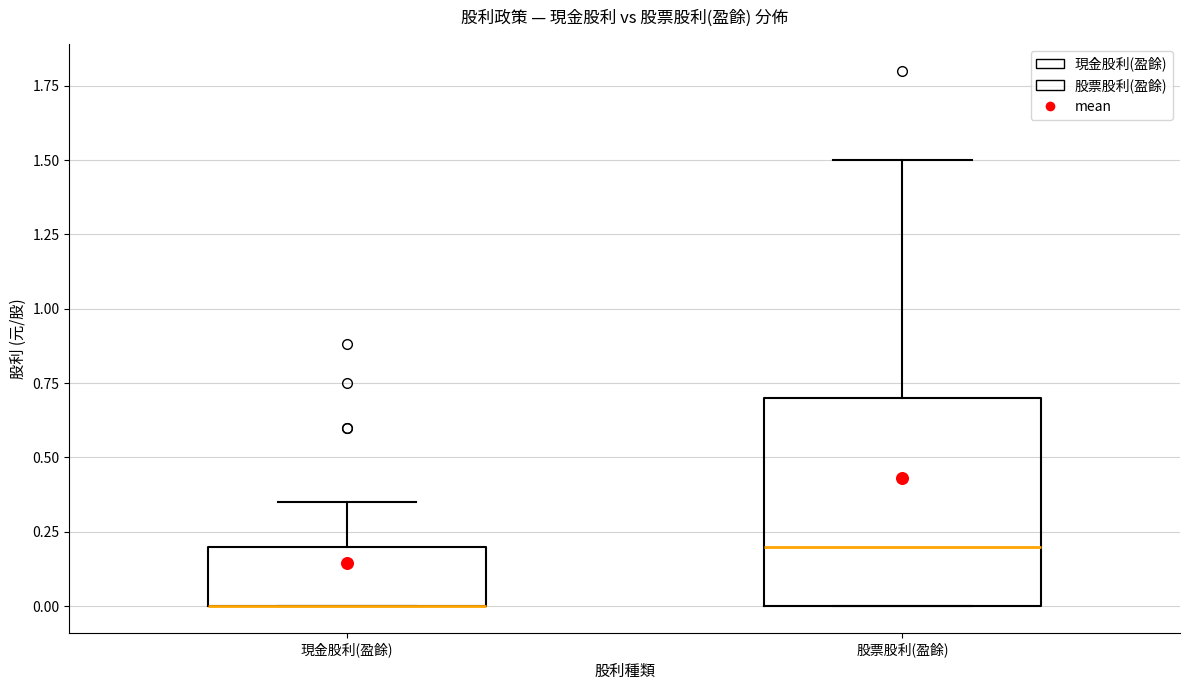

Where does the median line of the box for 股票股利(盈餘) sit on the y-axis? The values are not printed on the chart, so give them approximately, as read against the axis.

0.20